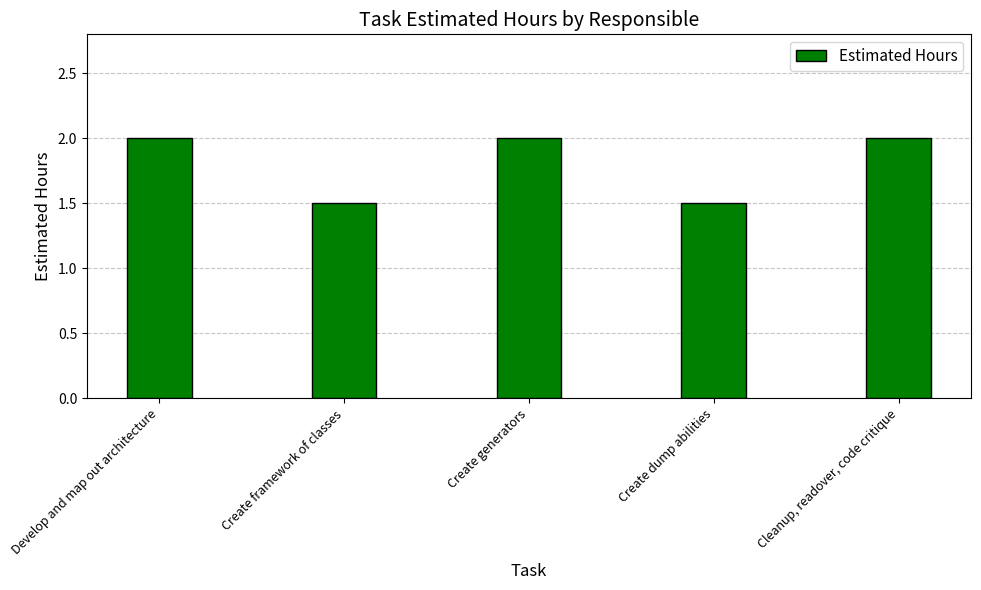

What is the maximum value shown in the chart?

2.0